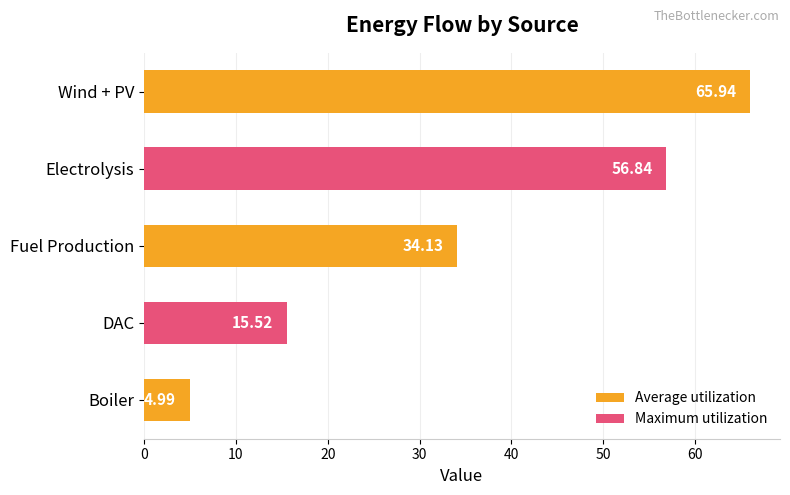

What is the ratio of the value at Boiler to the value at DAC?

0.3